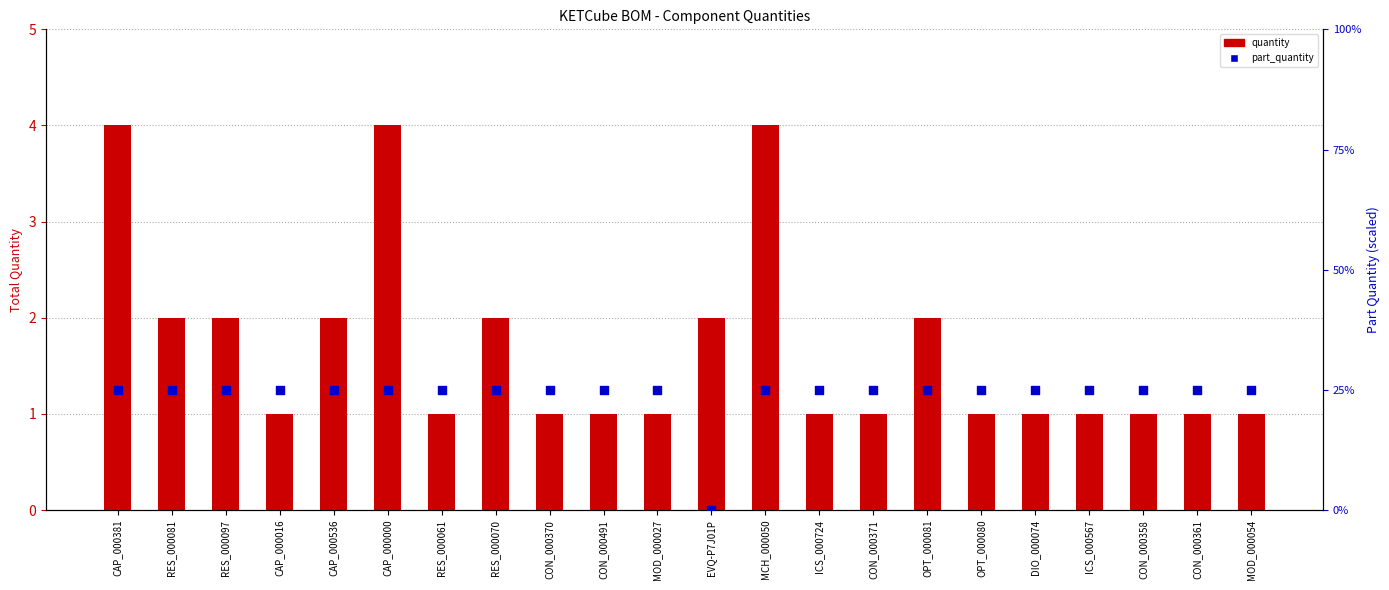

What is the total value across all series at MCH_000050?

29